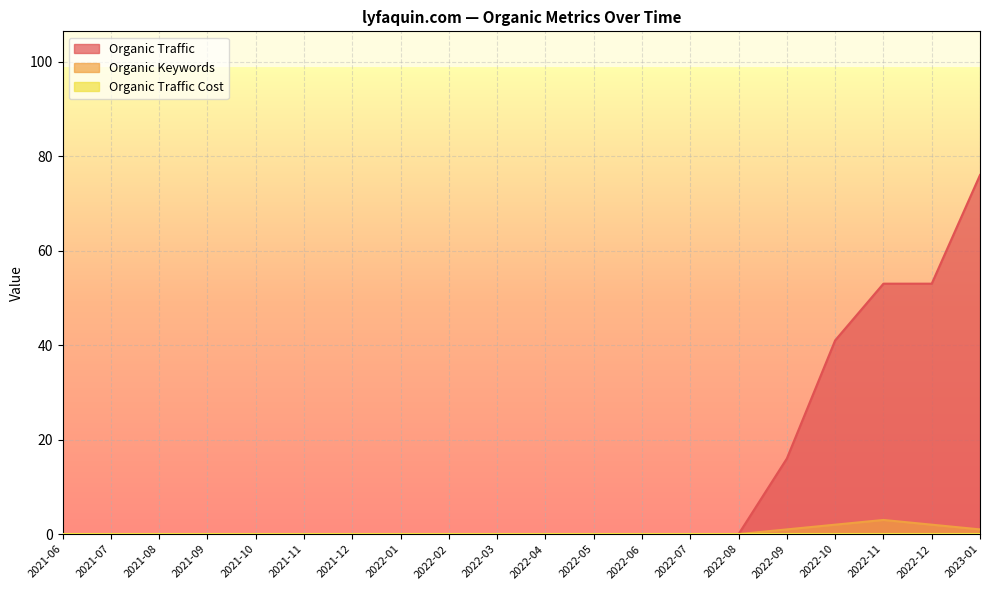

Does the chart display data point markers on the line(s)?

No